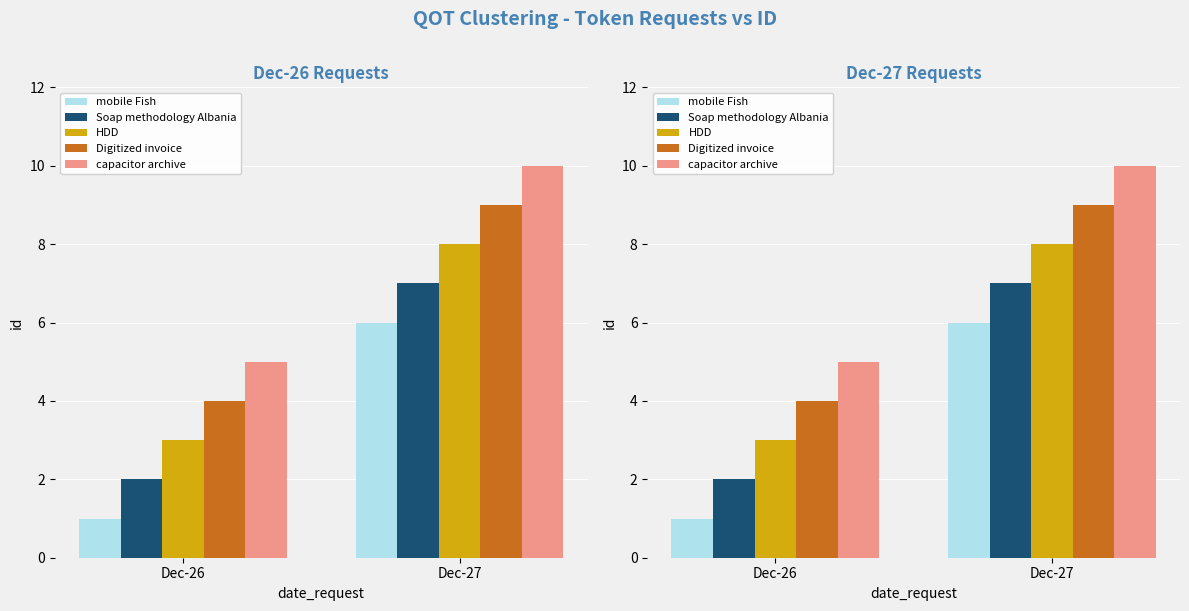

Read the HDD value at Dec-26.

3